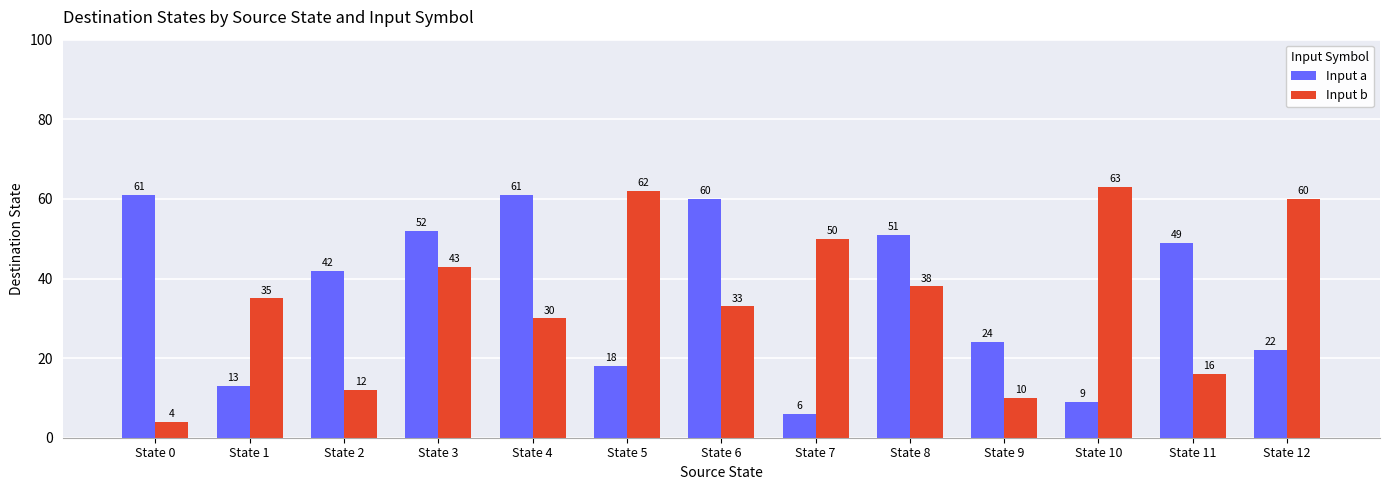

How many values in the Input b series are below 35?

6